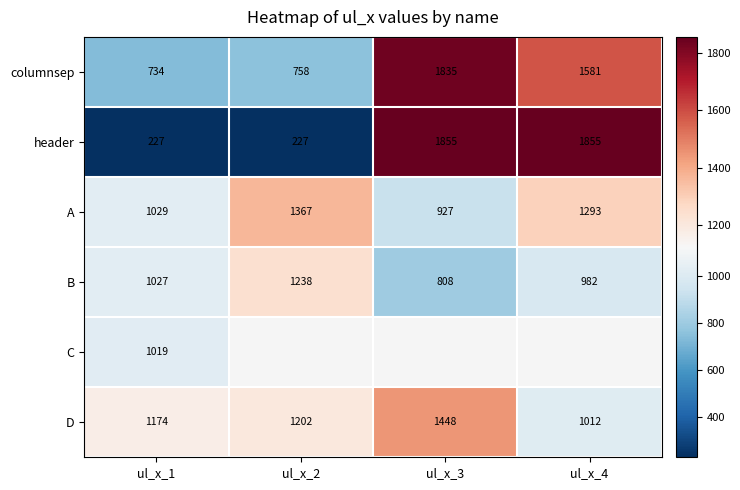

Is it true that B equals 320.4 at ul_x_1?

False